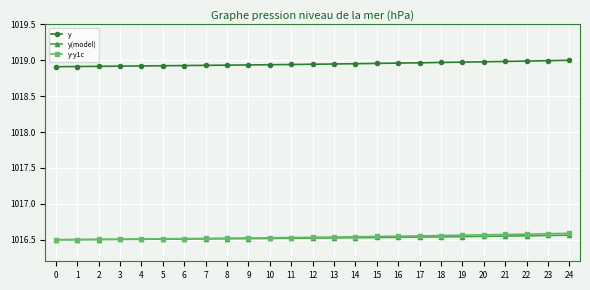

The y series shows 1018.9 at 3. True or false?

True